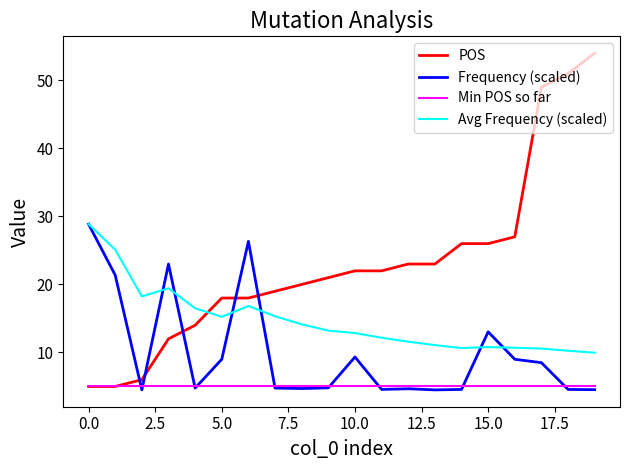

What is the greatest value displayed?

54.0